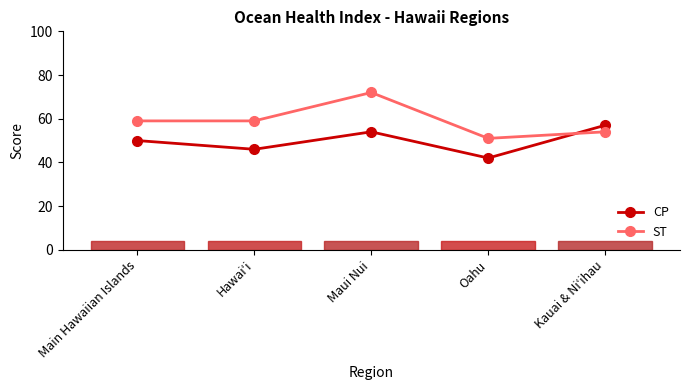

How many data points does each series have?

5